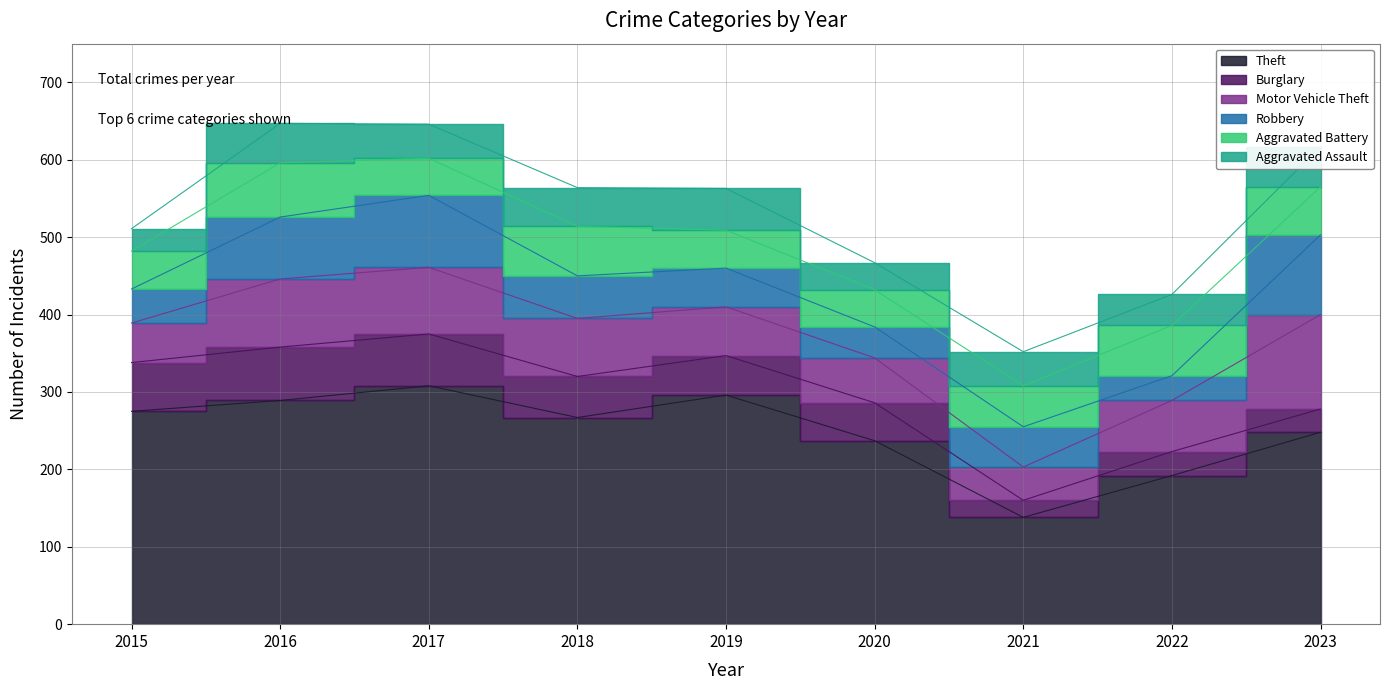

What are all the series names shown in the legend?

Theft, Burglary, Motor Vehicle Theft, Robbery, Aggravated Battery, Aggravated Assault